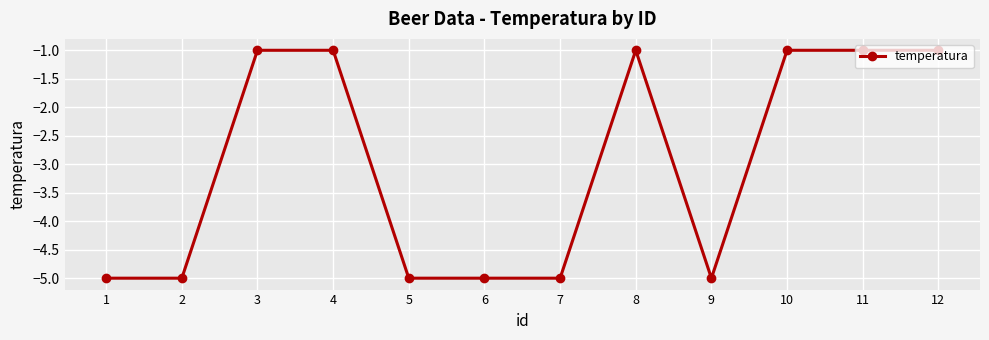

What is the greatest value displayed?

-1